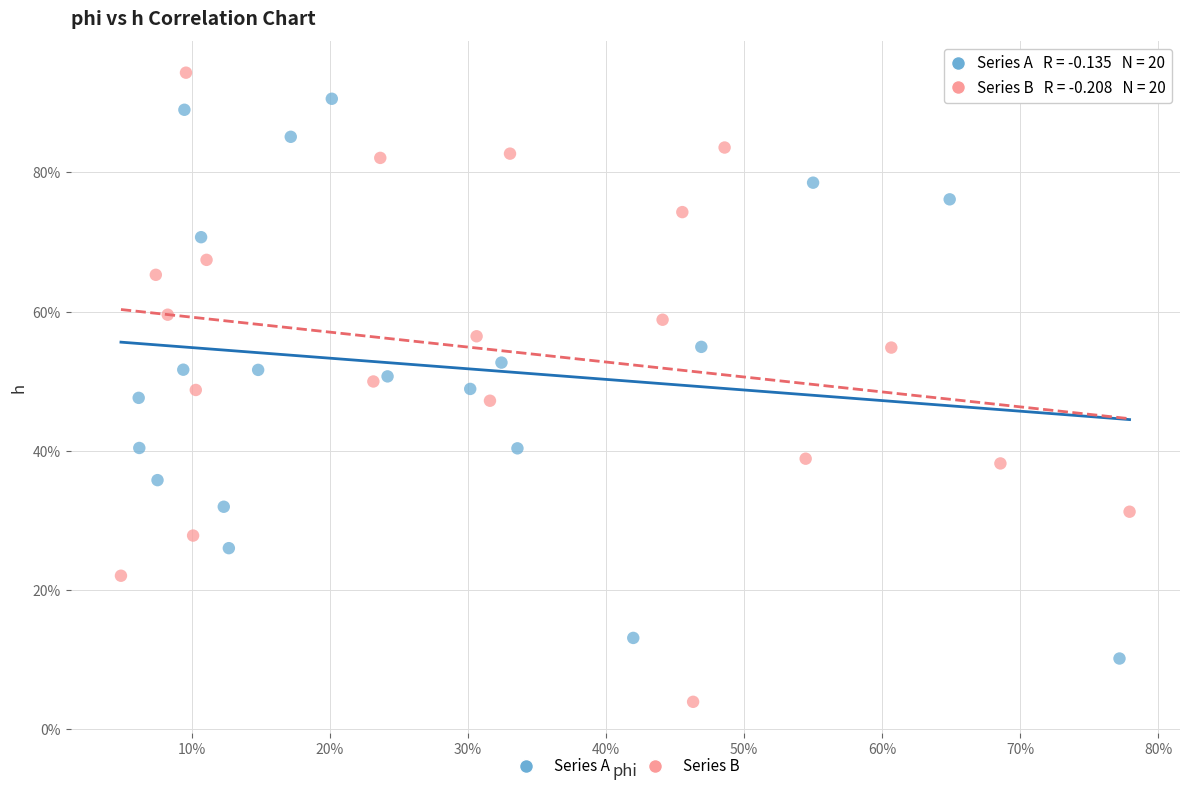

What are all the series names shown in the legend?

Series A, Series B